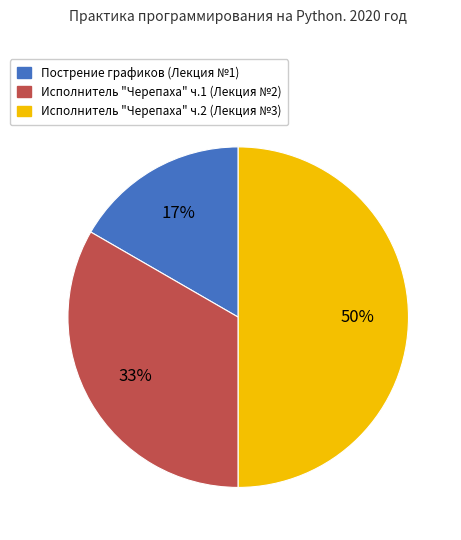

Count the number of slices in the pie.

3